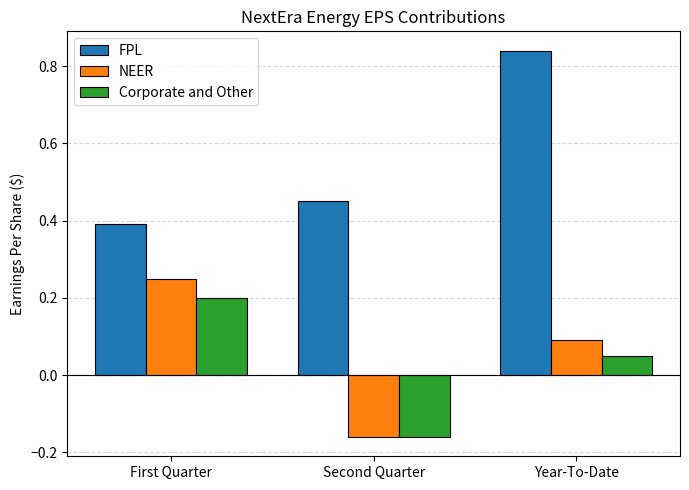

How many FPL values are between 0 and 1?

3